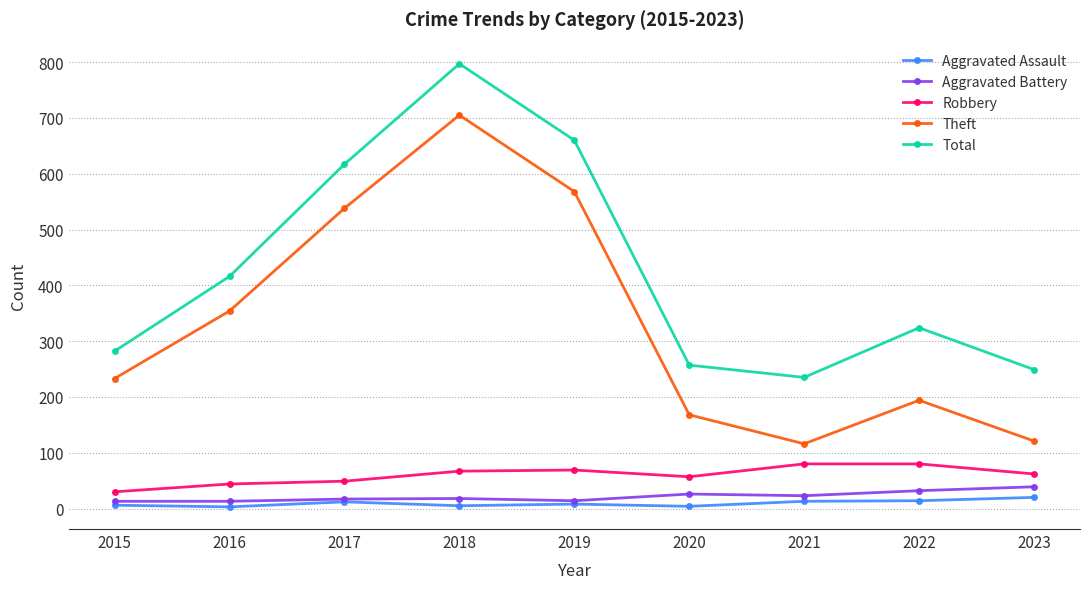

What is the value of the Theft point at the 5th from the left?

568